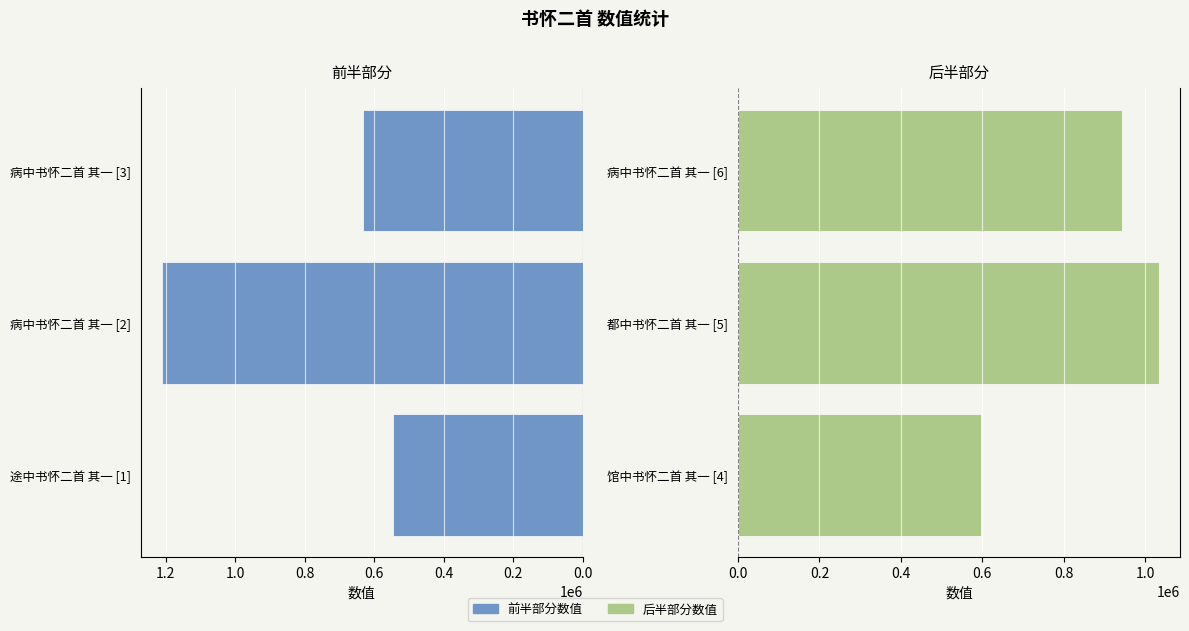

True or false: 右侧数值 has a value of 1033716 at 0.2.

True